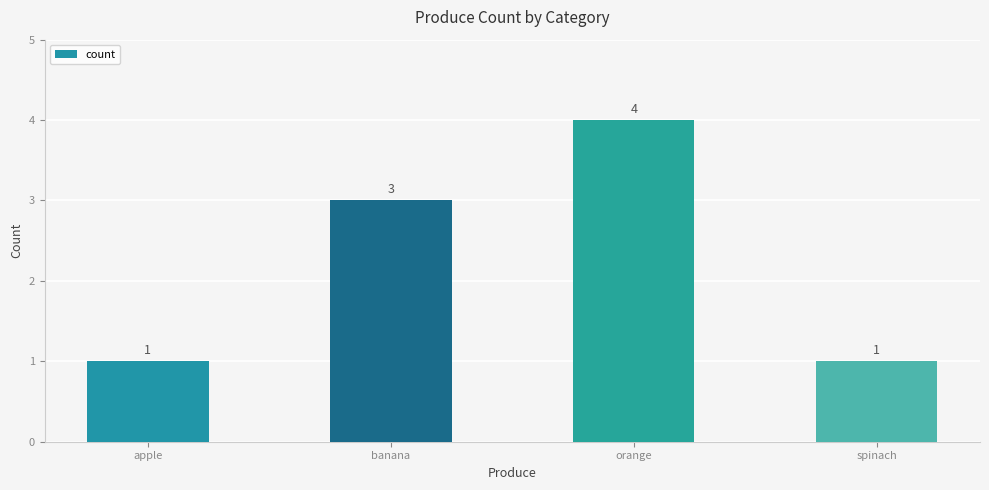

True or false: the data shows 1 at apple.

True